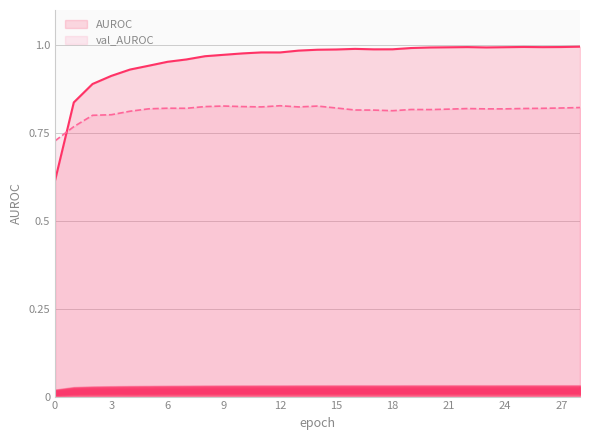

How many times do val_AUROC and AUROC cross each other?

1